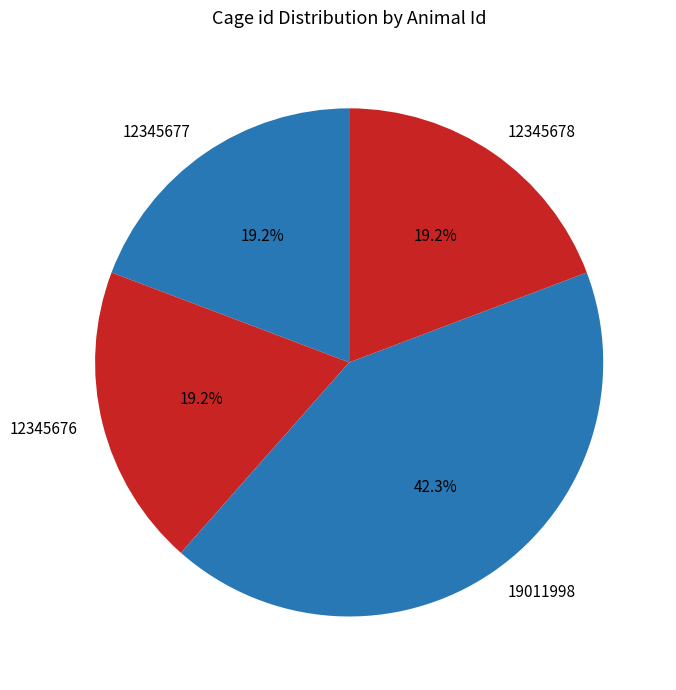

Is the sum of 12345678 and 19011998 greater than half?

Yes